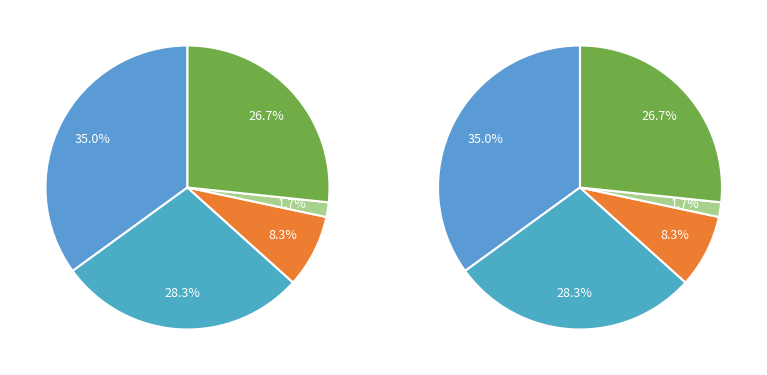

What is the total percentage of Aggravated Battery and Homicide?

30.0%